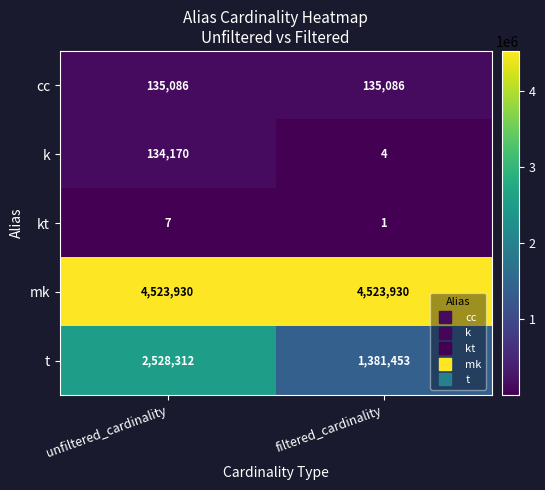

How many series are shown in this chart?

5